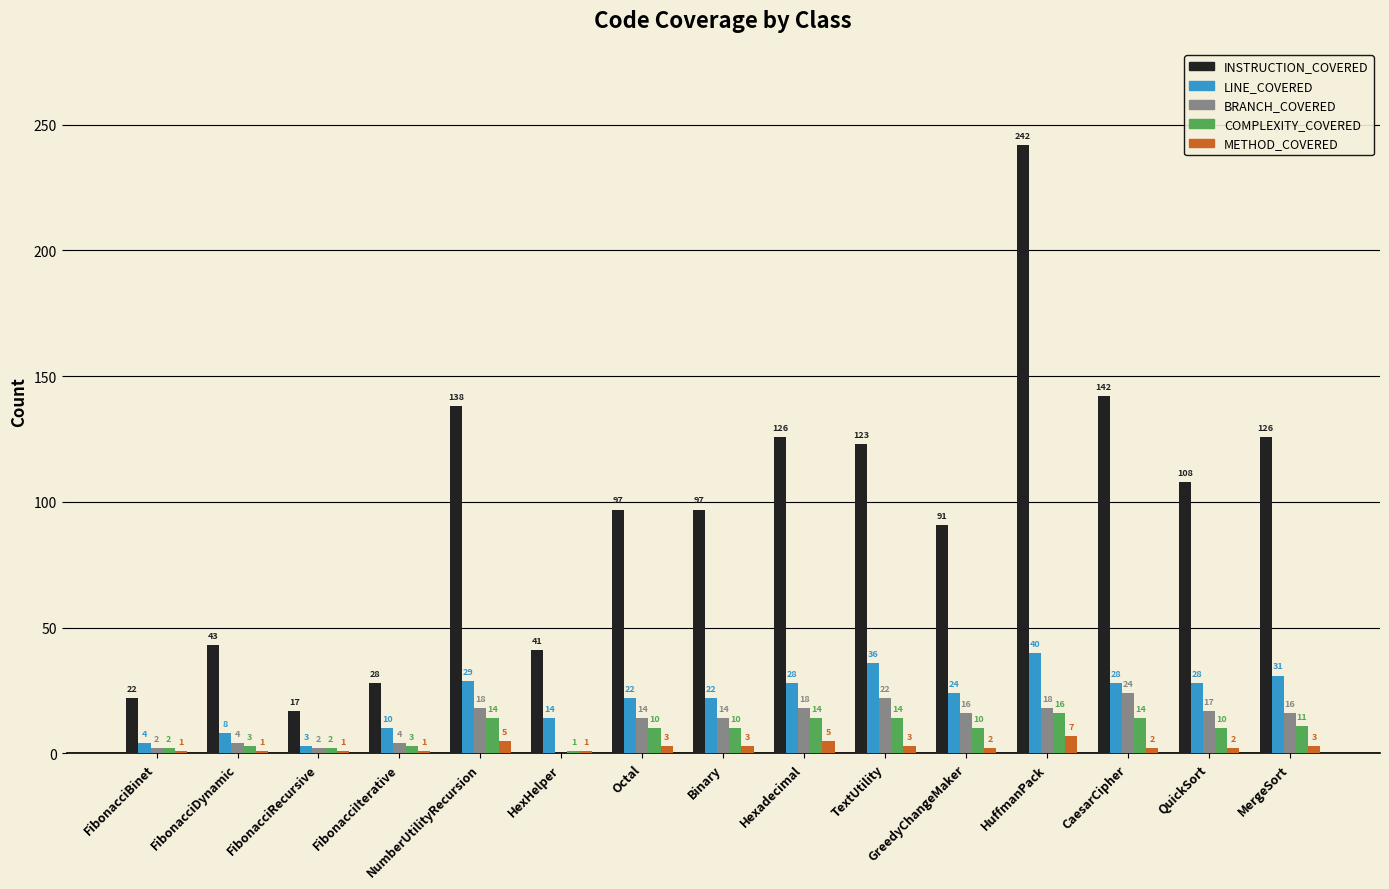

The LINE_COVERED series shows 36 at TextUtility. True or false?

True